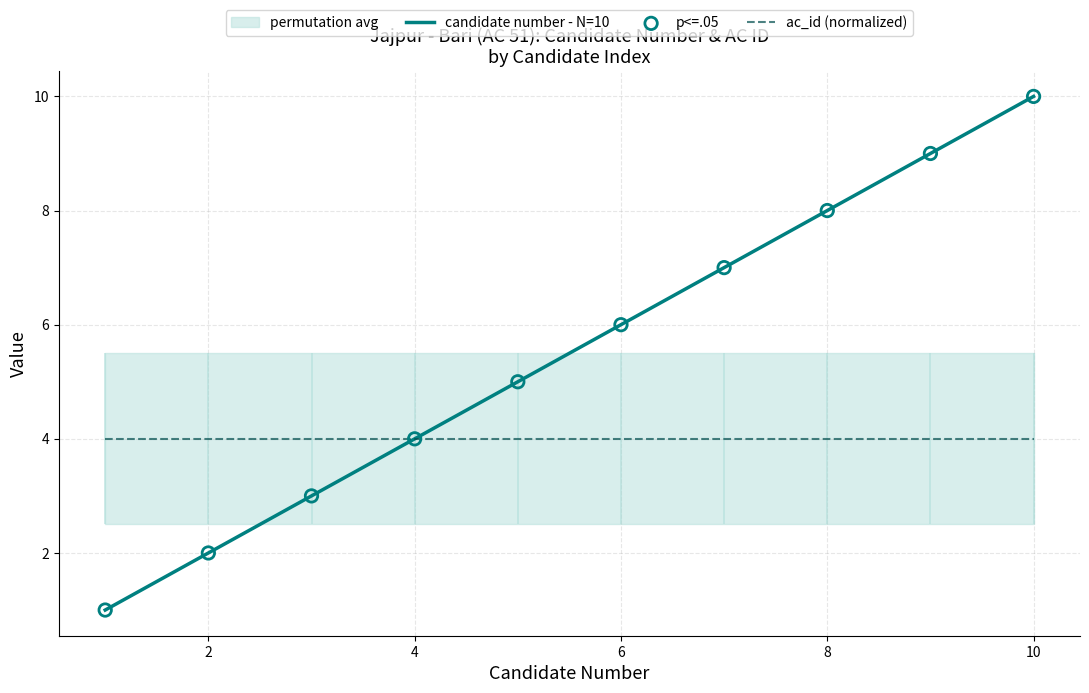

Which series has the largest total across all categories?

candidate number - N=10